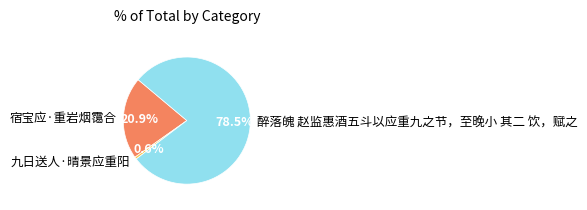

Is there a majority slice in this chart?

Yes